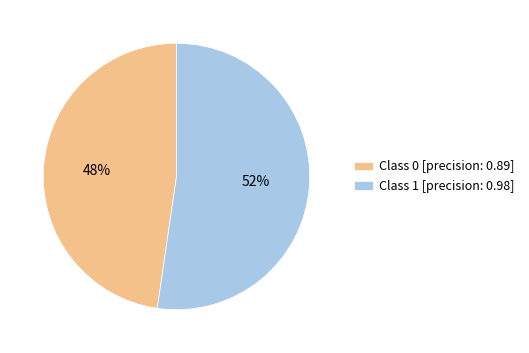

Between Class 1 [precision: 0.98] and Class 0 [precision: 0.89], which is larger?

Class 1 [precision: 0.98]